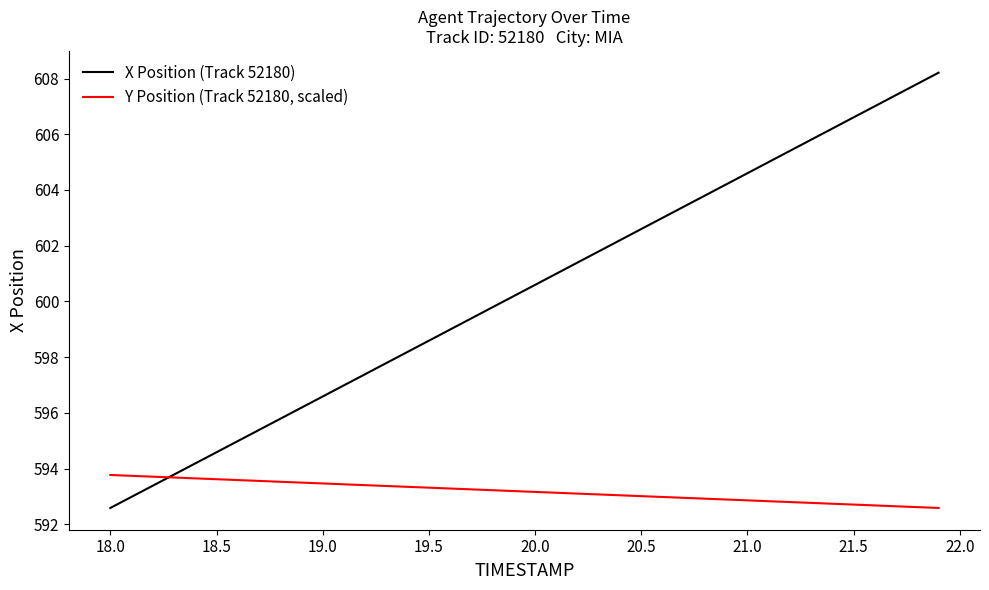

What is the greatest value displayed?

608.2